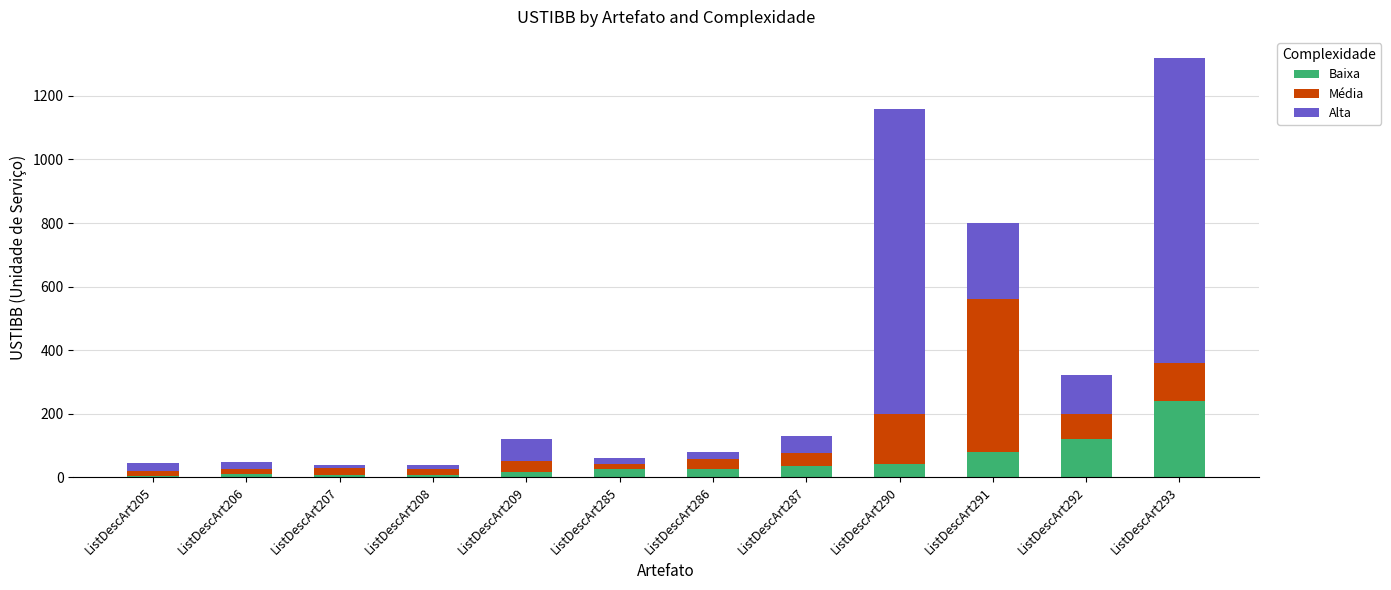

Which category has the highest value in the Baixa series?

ListDescArt293